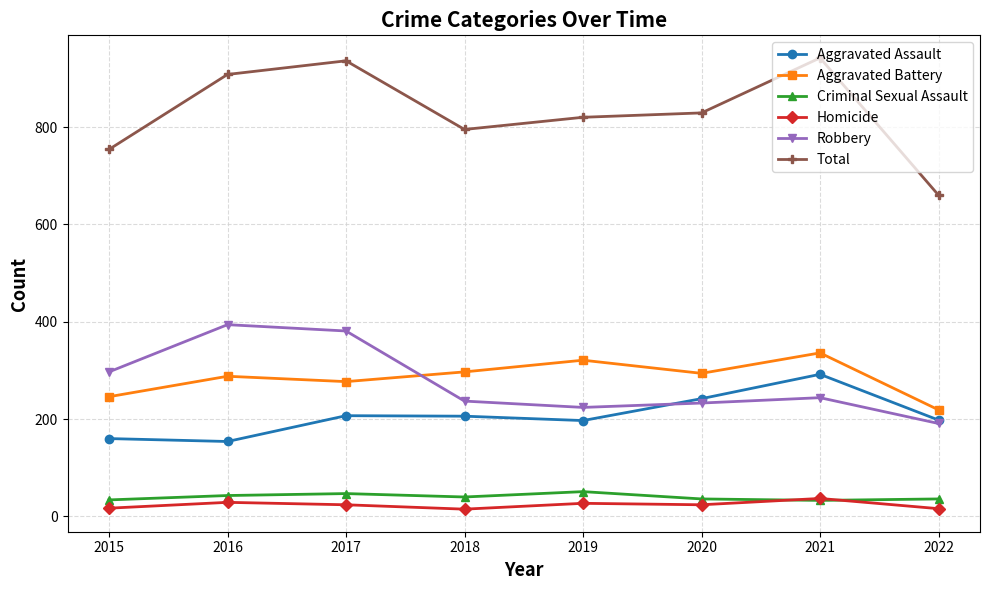

What is the sum of the Criminal Sexual Assault values at 2019 and 2022?

87